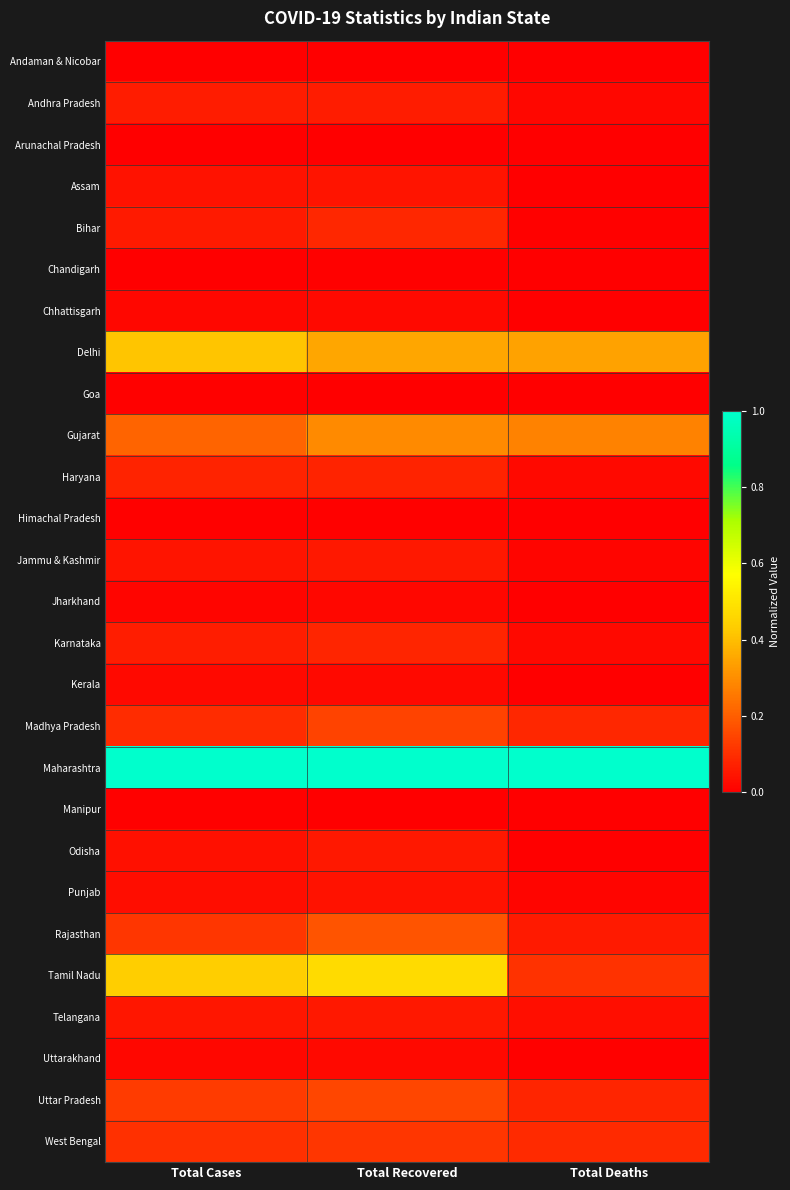

Which series has the largest total across all categories?

Maharashtra